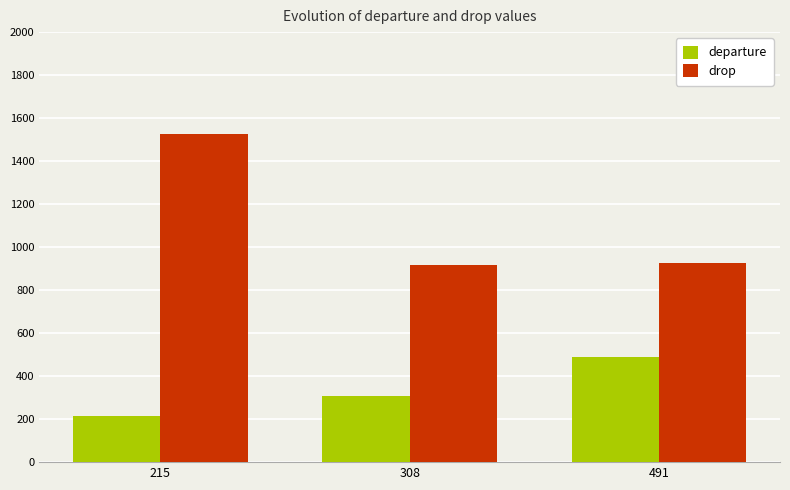

Reading right to left, extract all data points from this chart.

departure: 491=491	308=306	215=215
drop: 491=926	308=916	215=1526